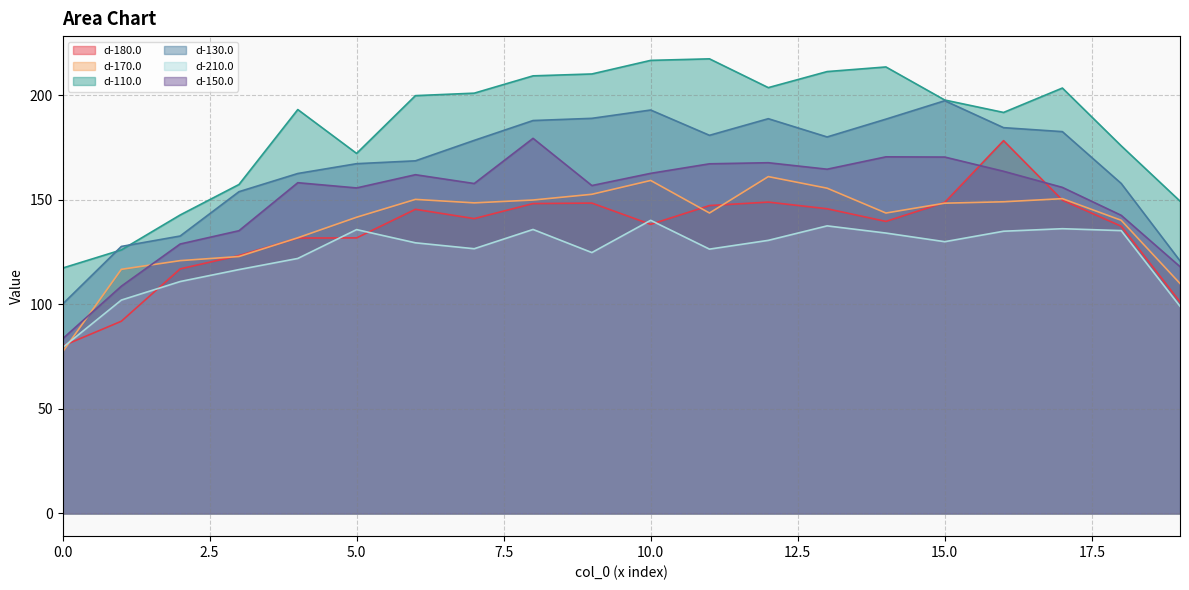

At how many categories does at least one series exceed 118?

19